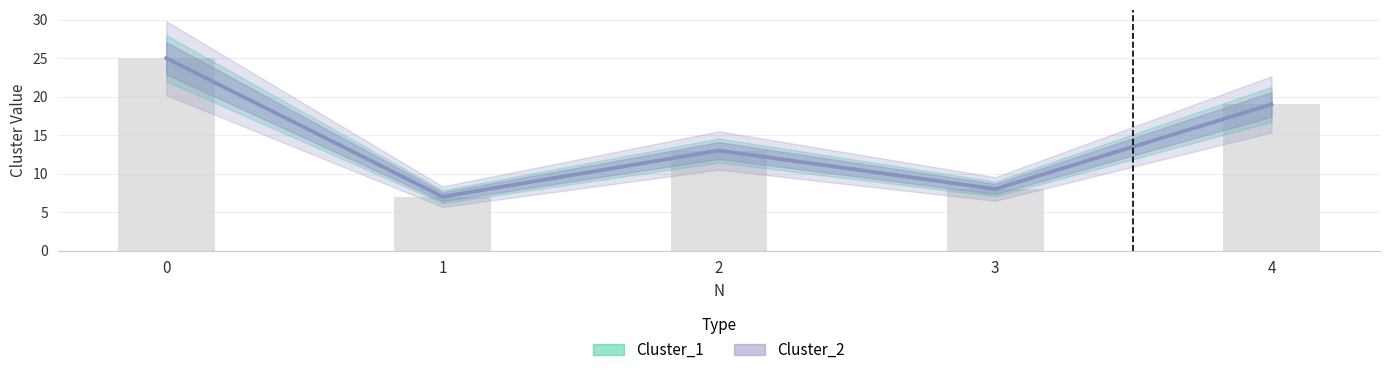

Which has a higher value, 2 or 1?

2